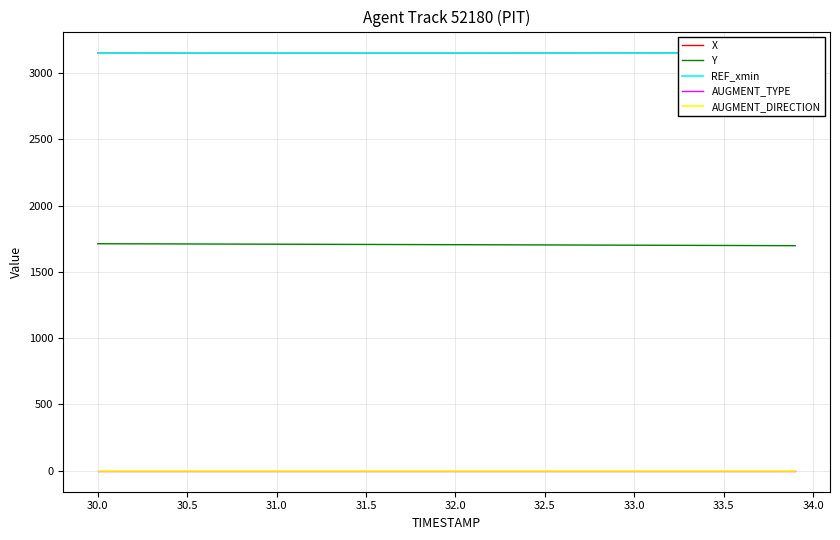

At how many categories does at least one series exceed 2171?

40